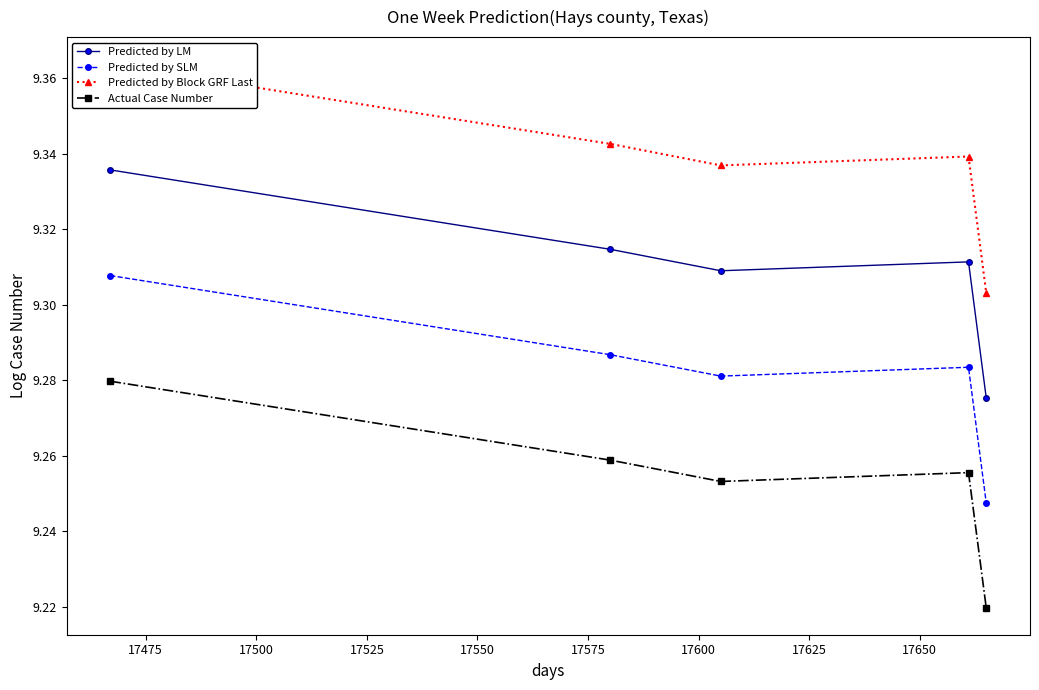

Which series has the largest total across all categories?

Predicted by Block GRF Last